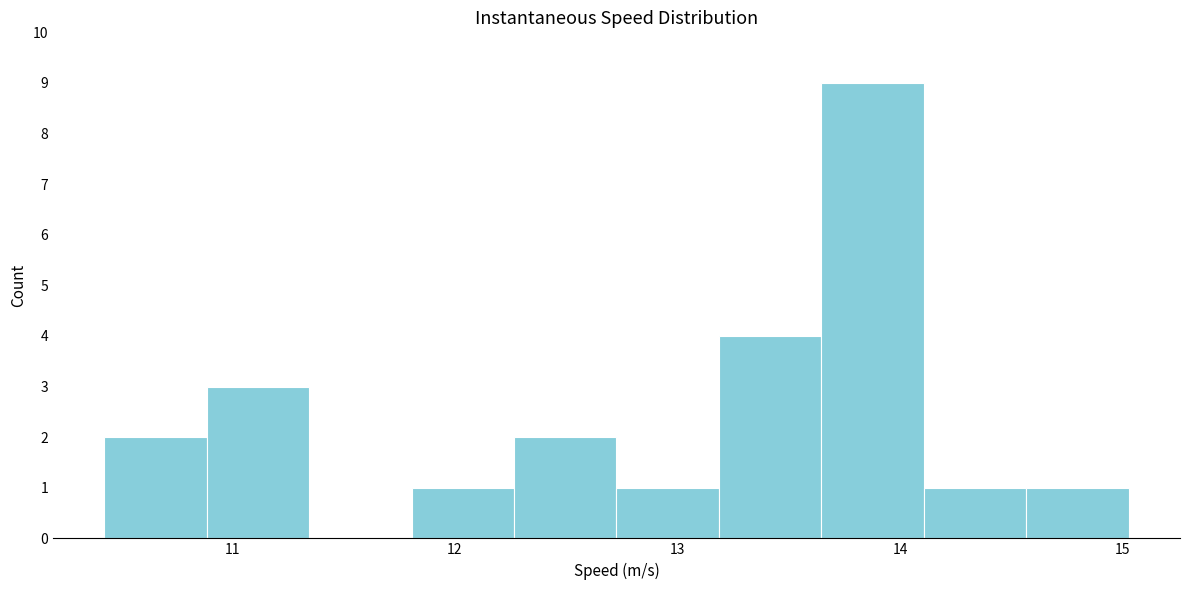

Reading left to right, list every bar in this chart as the range it spans on the x-axis followed by its height. Neither the bar edges nor the heights are printed on the chart, so give them approximately, as read against the axes.

10.4 to 10.9: 2
10.9 to 11.3: 3
11.3 to 11.8: 0
11.8 to 12.3: 1
12.3 to 12.7: 2
12.7 to 13.2: 1
13.2 to 13.6: 4
13.6 to 14.1: 9
14.1 to 14.6: 1
14.6 to 15.0: 1